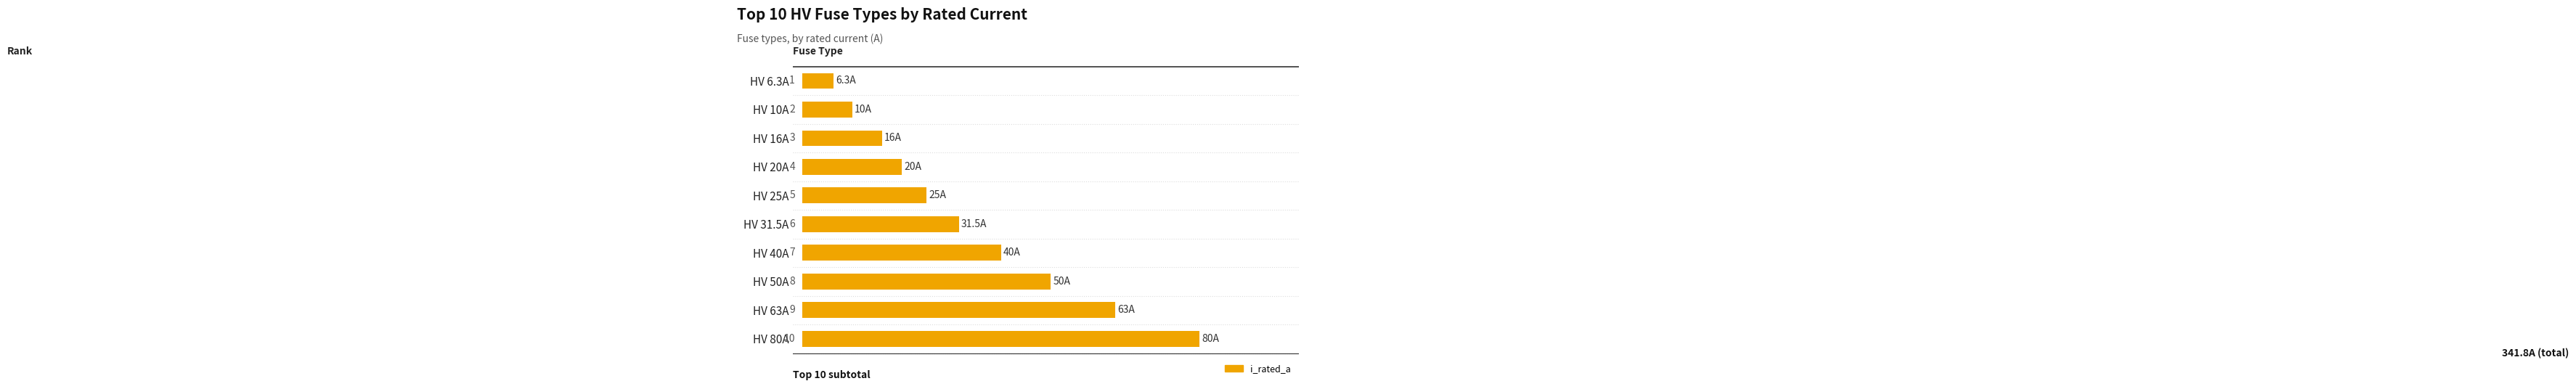

What is the smallest value displayed?

6.3